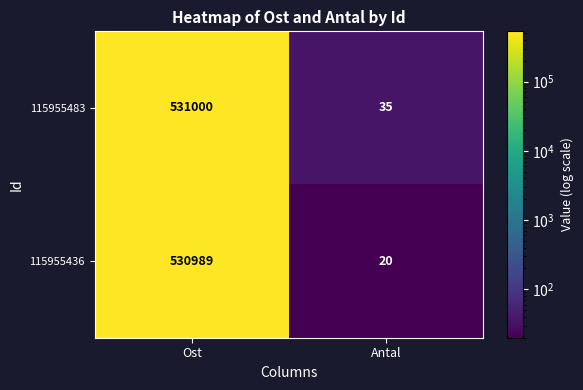

Reading right to left, extract all data points from this chart.

115955483: 35	531000
115955436: 20	530989